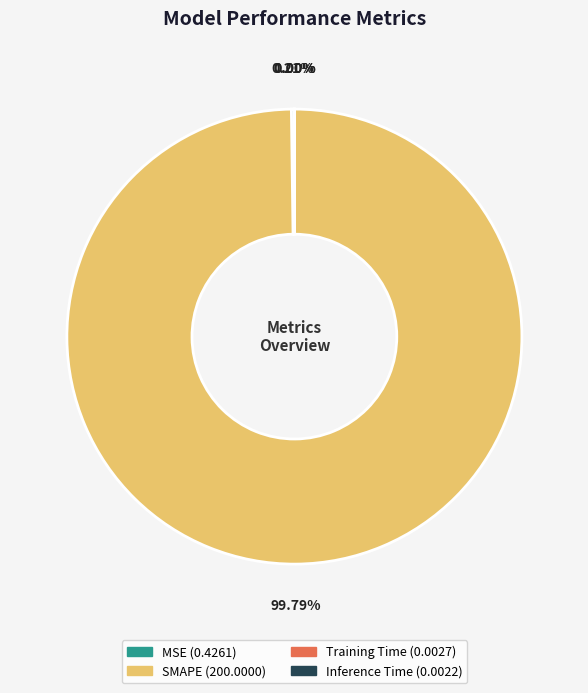

Is there any slice that represents more than half of the pie?

Yes